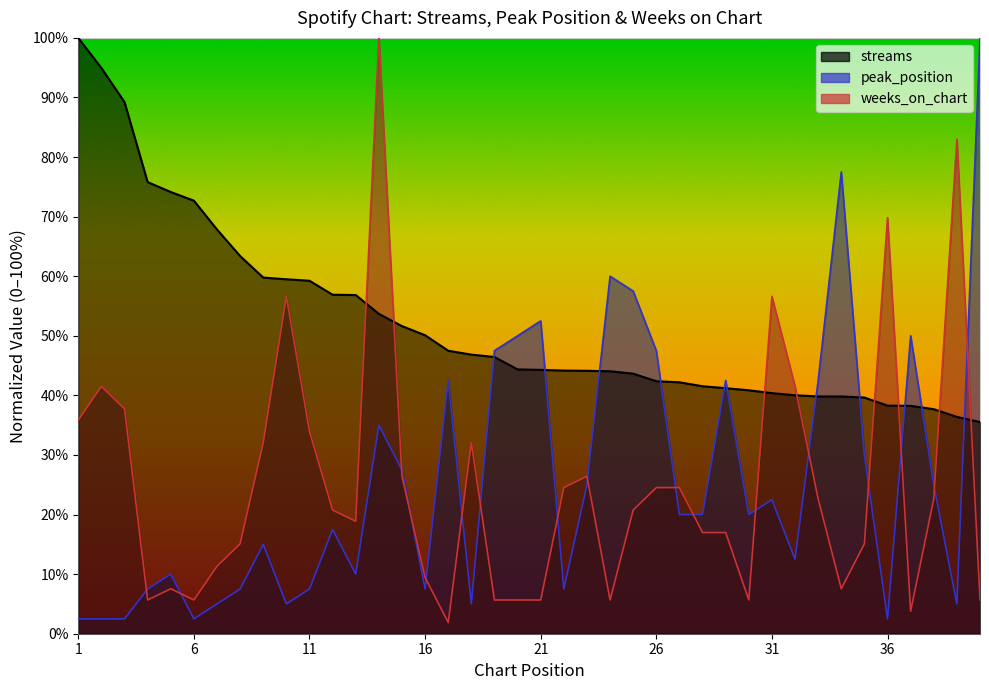

How many lines are shown in the chart?

3